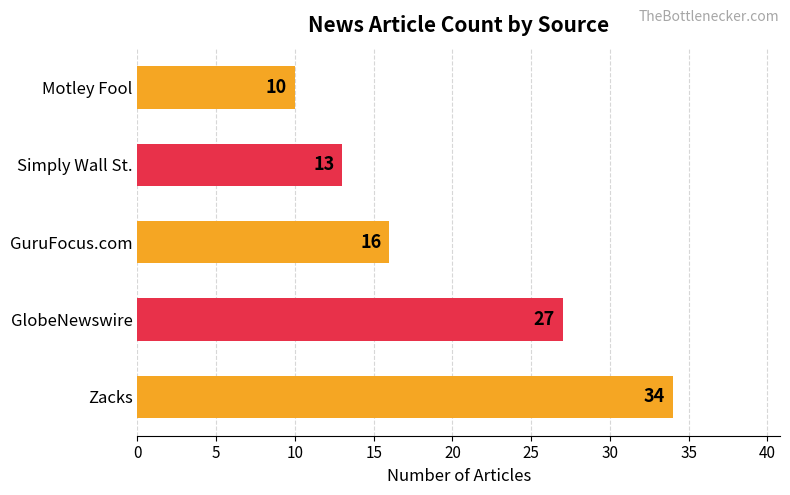

What is the smallest value displayed?

10